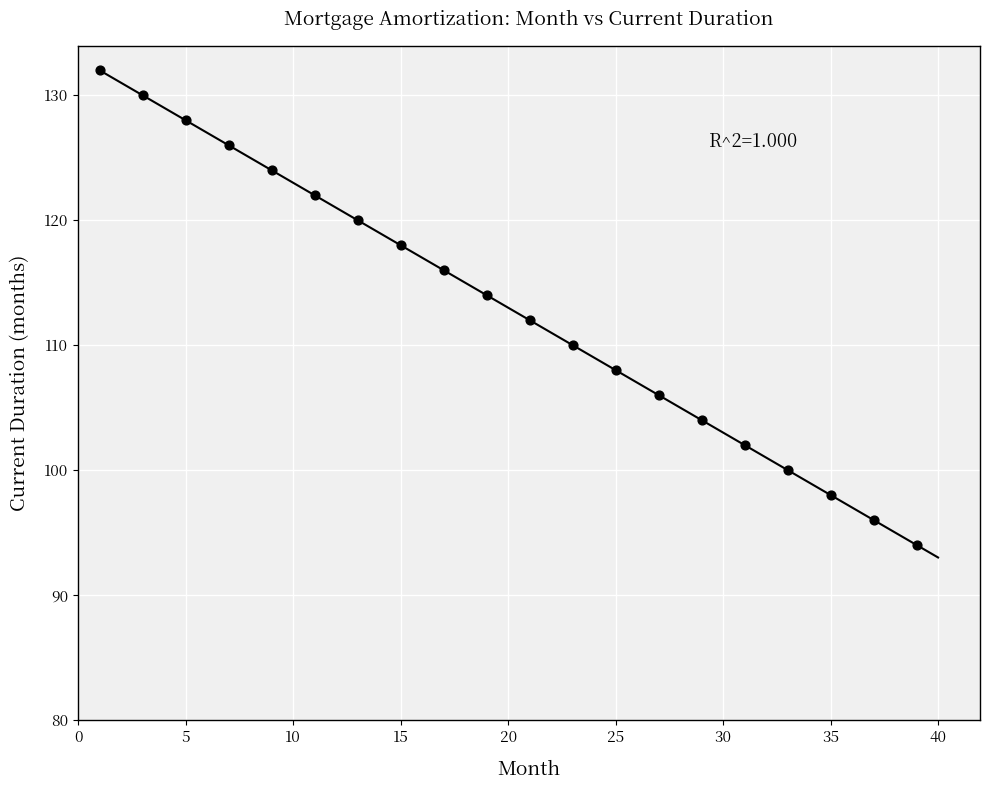

What is the range of X values (max minus min)?

38